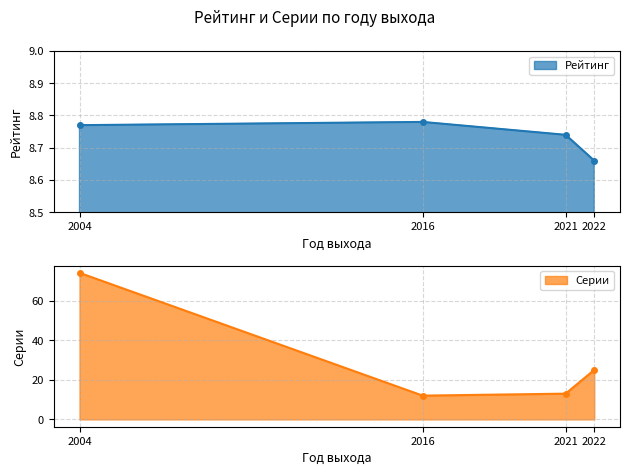

Is it true that Рейтинг equals 15.2 at 2022?

False